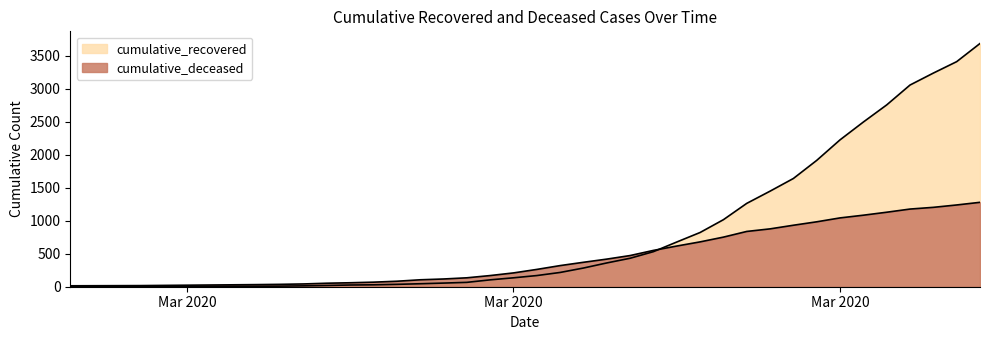

At how many categories does at least one series exceed 2435?

6